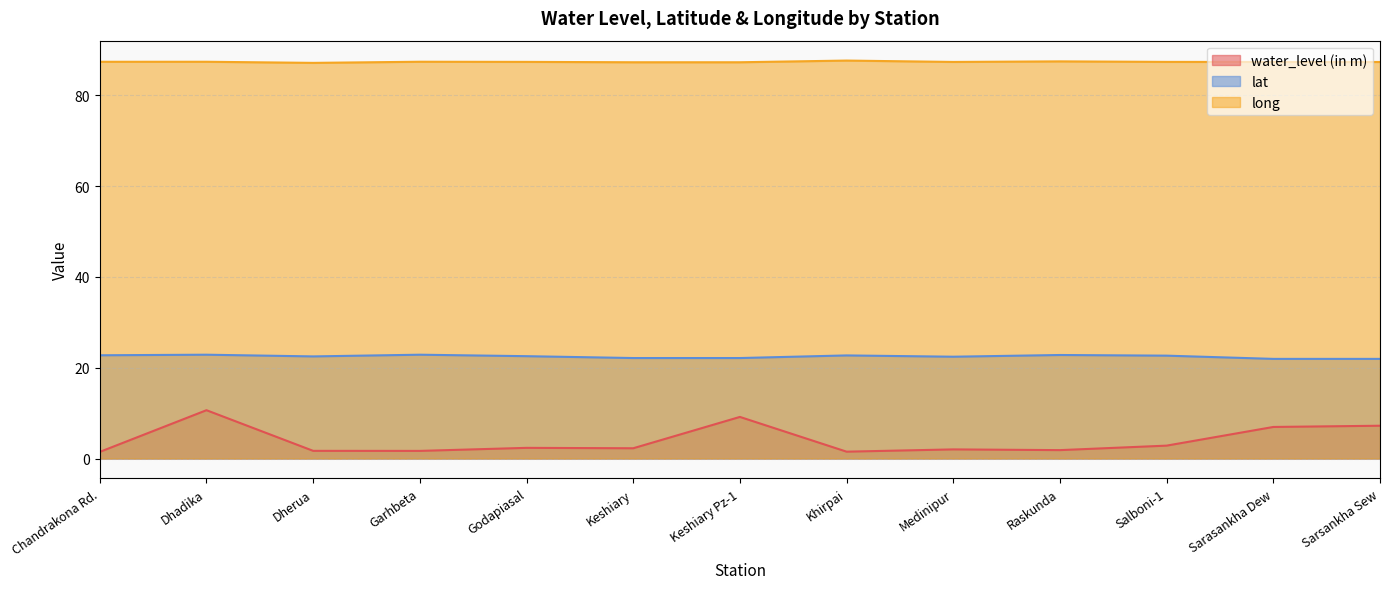

True or false: water_level (in m) and long intersect in this chart.

False